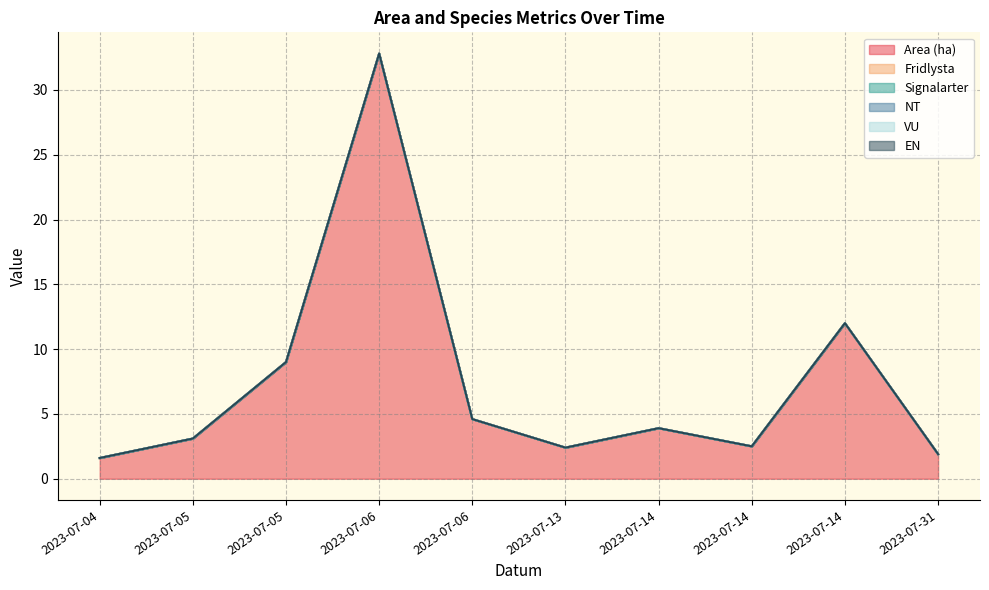

How many lines are shown in the chart?

6